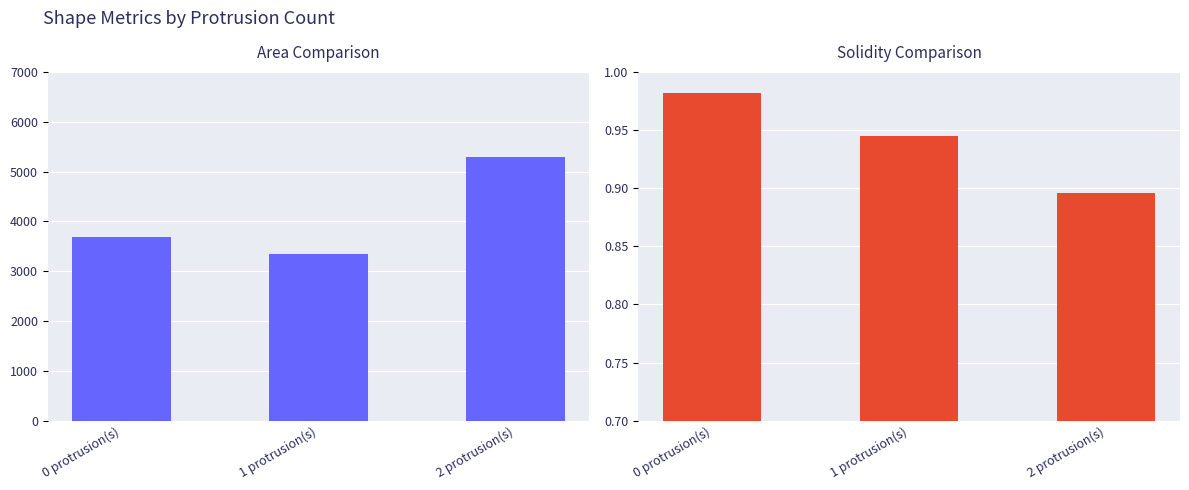

Which series changed the most between 0 protrusion(s) and 2 protrusion(s)?

area